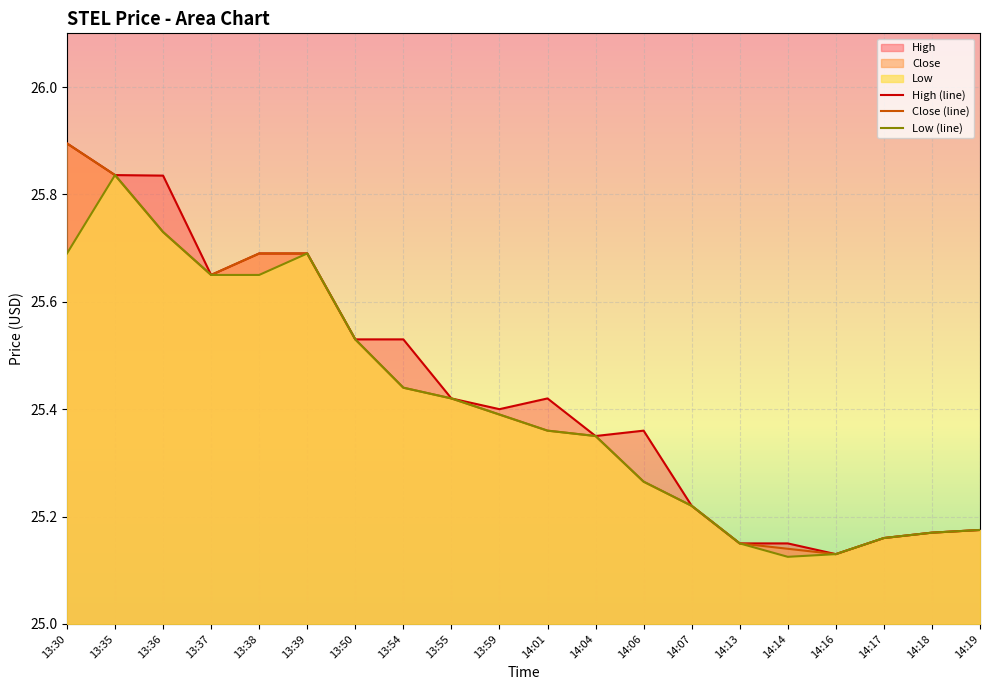

What is the difference between the High (line) values at 13:54 and 13:30?

0.4